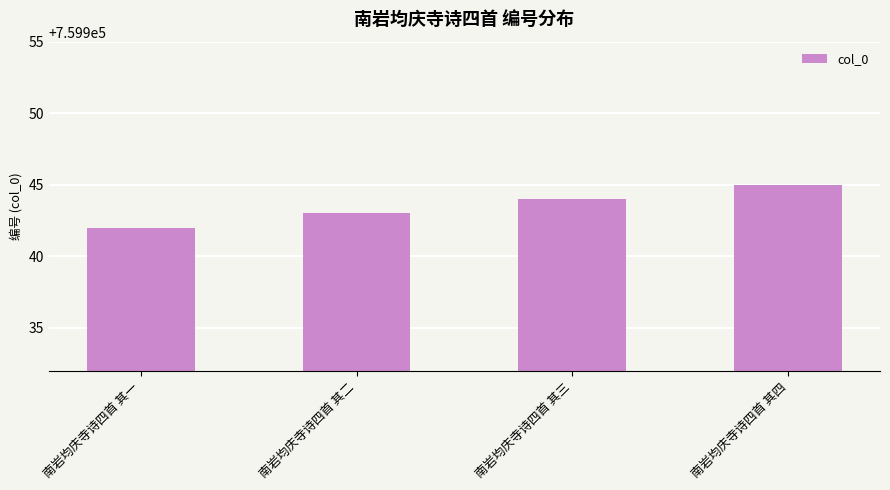

What is the label of the 3rd bar from the right?

南岩均庆寺诗四首 其二